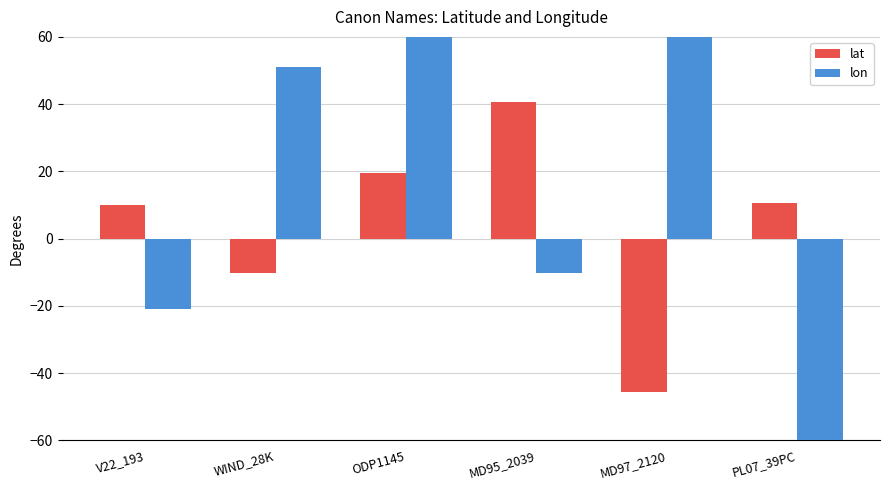

Reading left to right, what are all the values shown in this chart?

lat: V22_193=9.9	WIND_28K=-10.2	ODP1145=19.6	MD95_2039=40.6	MD97_2120=-45.5	PL07_39PC=10.7
lon: V22_193=-21.0	WIND_28K=51.0	ODP1145=117.6	MD95_2039=-10.3	MD97_2120=174.9	PL07_39PC=-65.9